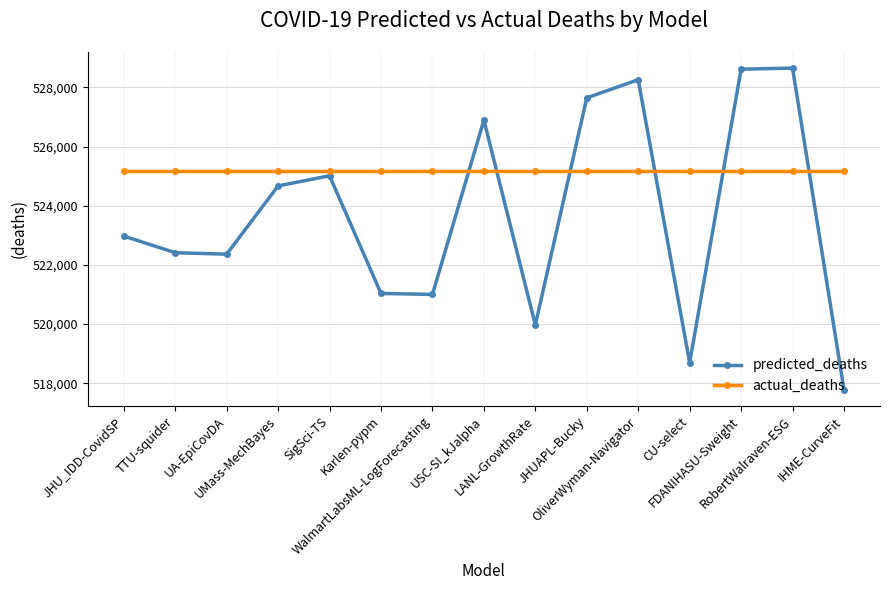

Is it true that predicted_deaths equals 269281.3 at FDANIHASU-Sweight?

False